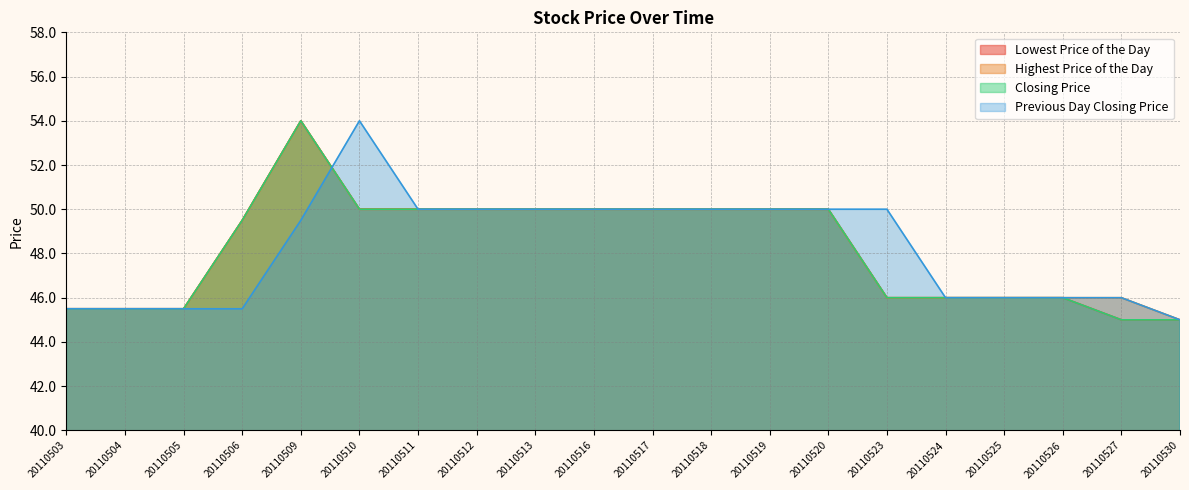

Which label corresponds to the smallest value in the chart?

20110527